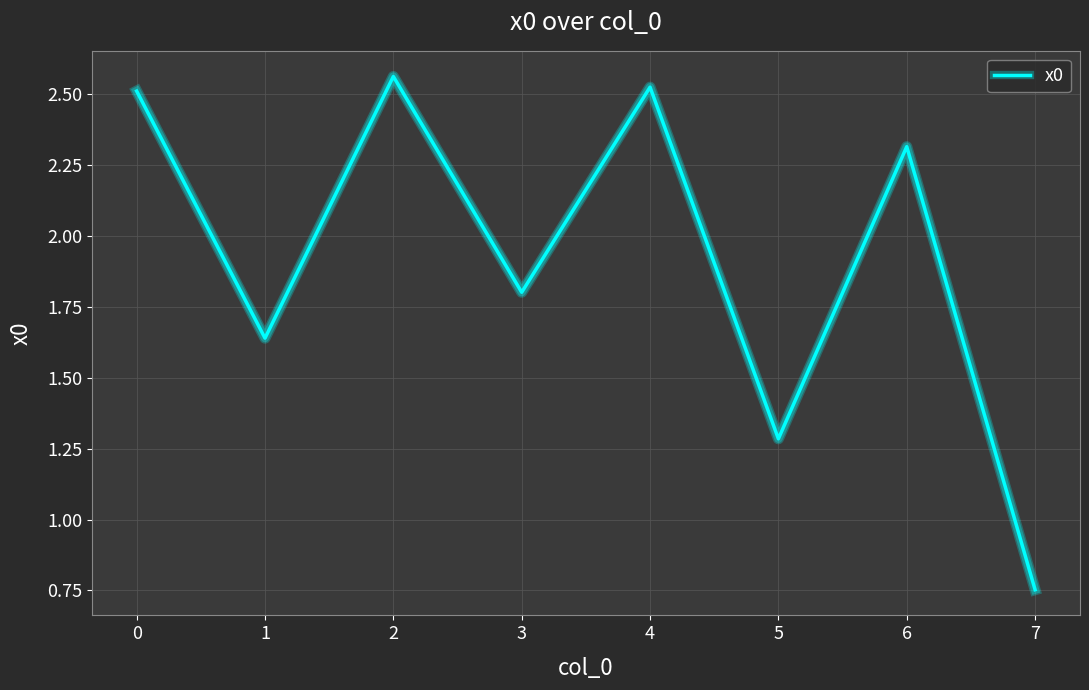

Read the value at 6.

2.3